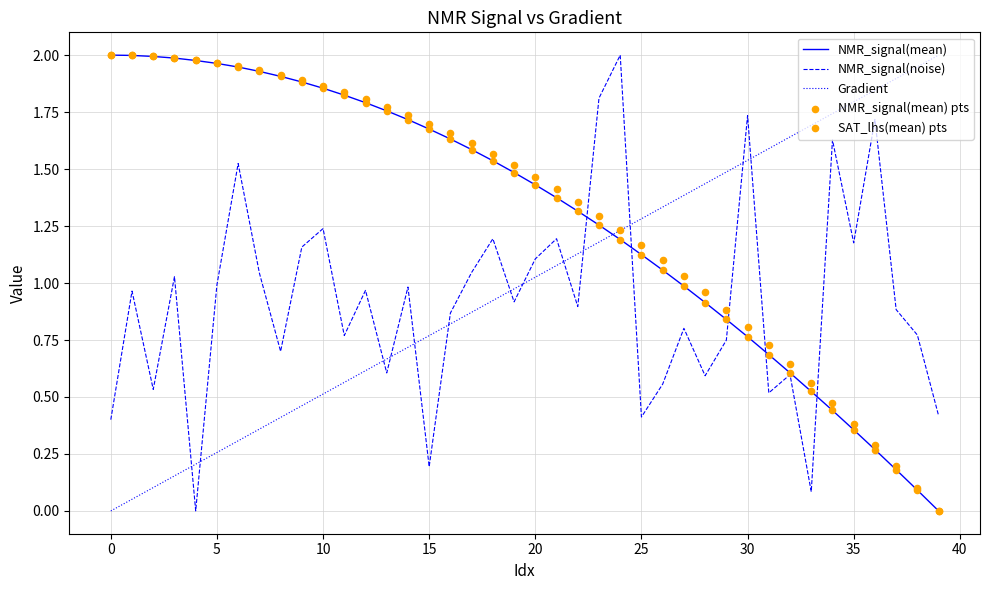

At how many categories does at least one series exceed 1?

40